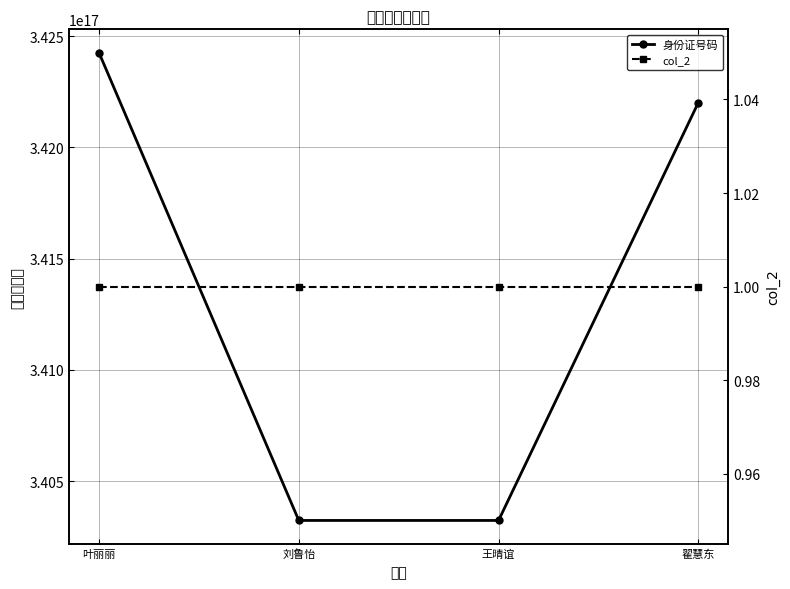

At which category is the sum across all series the highest?

叶丽丽